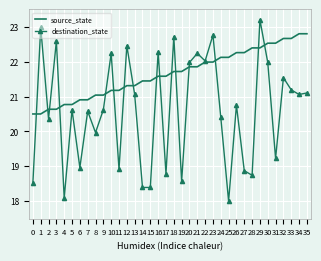

What are all the series names shown in the legend?

source_state, destination_state